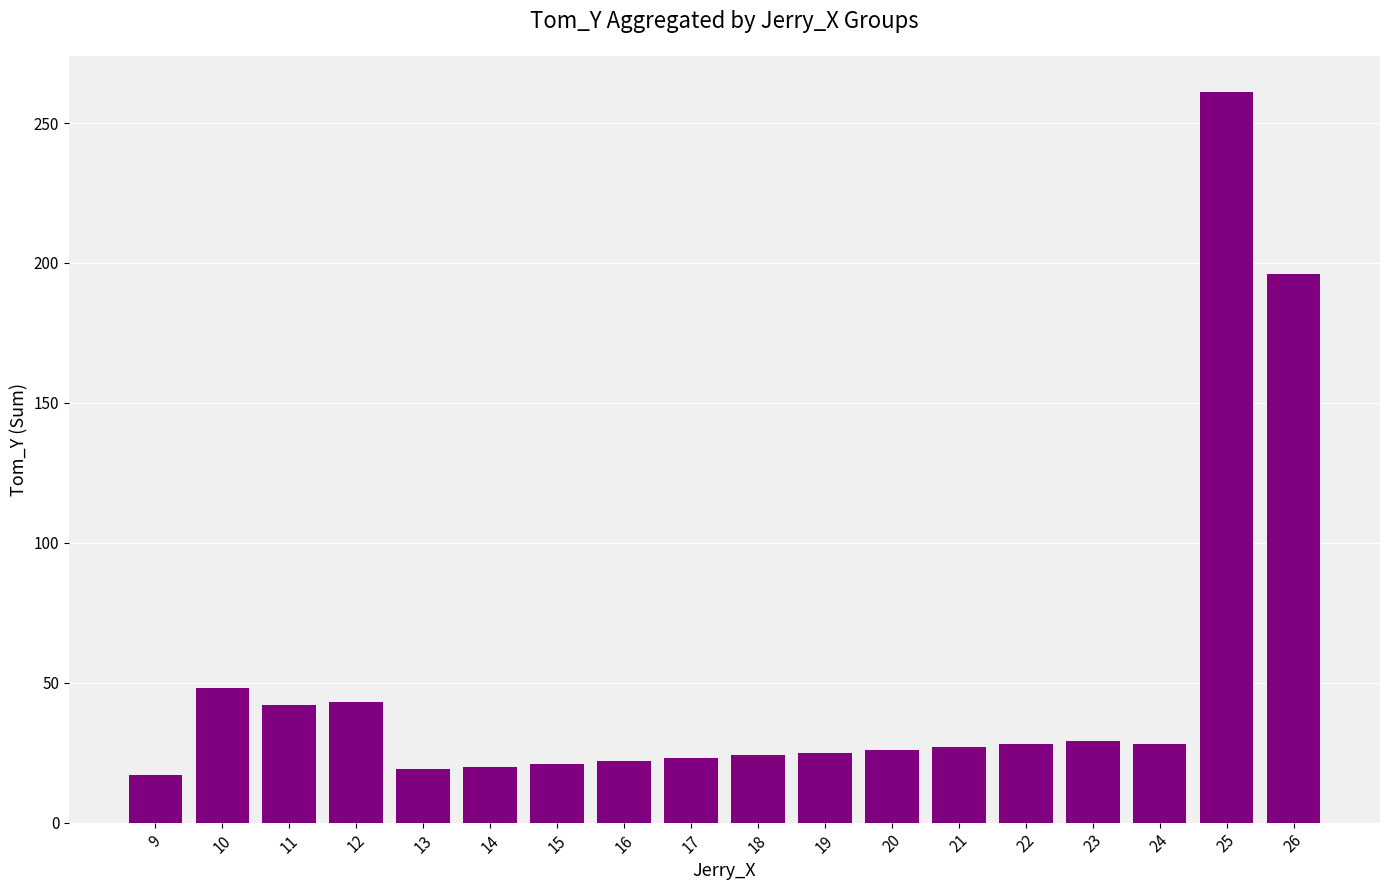

How many categories are shown in the chart?

18